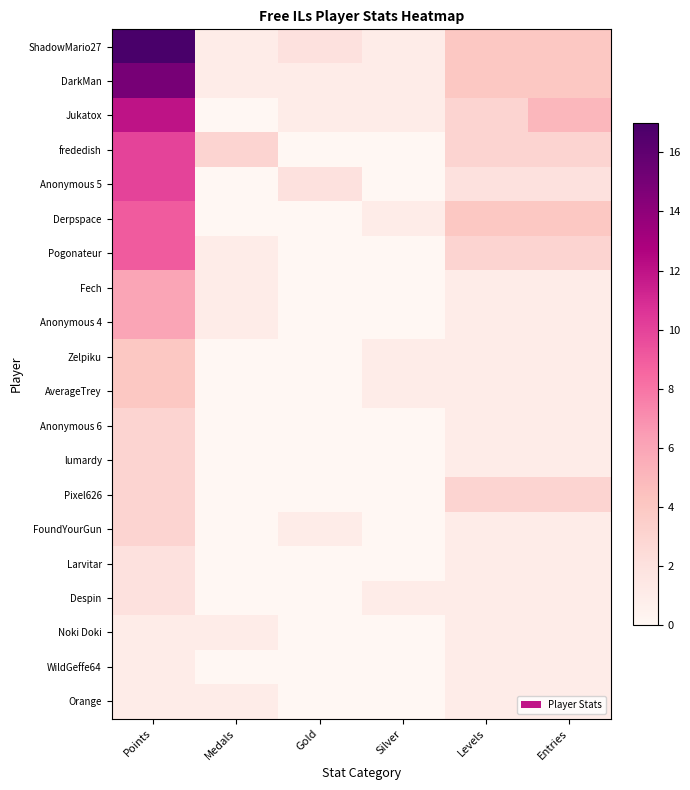

Between Entries and Gold, which is larger?

Entries